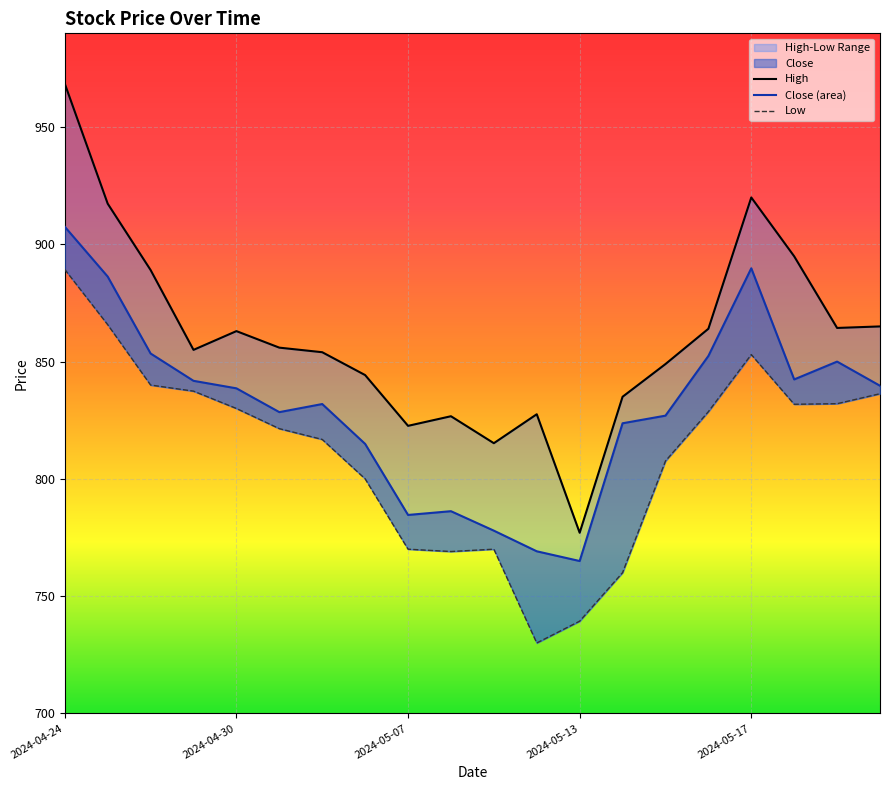

True or false: Close and High cross at least once.

False